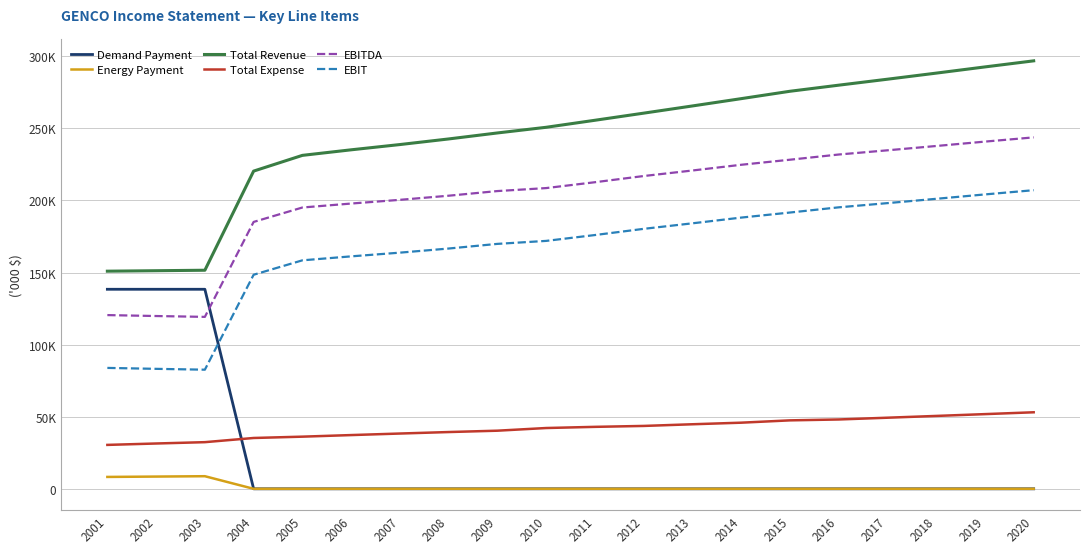

Which series ends up on top after the final intersection of Demand Payment and Total Expense?

Total Expense